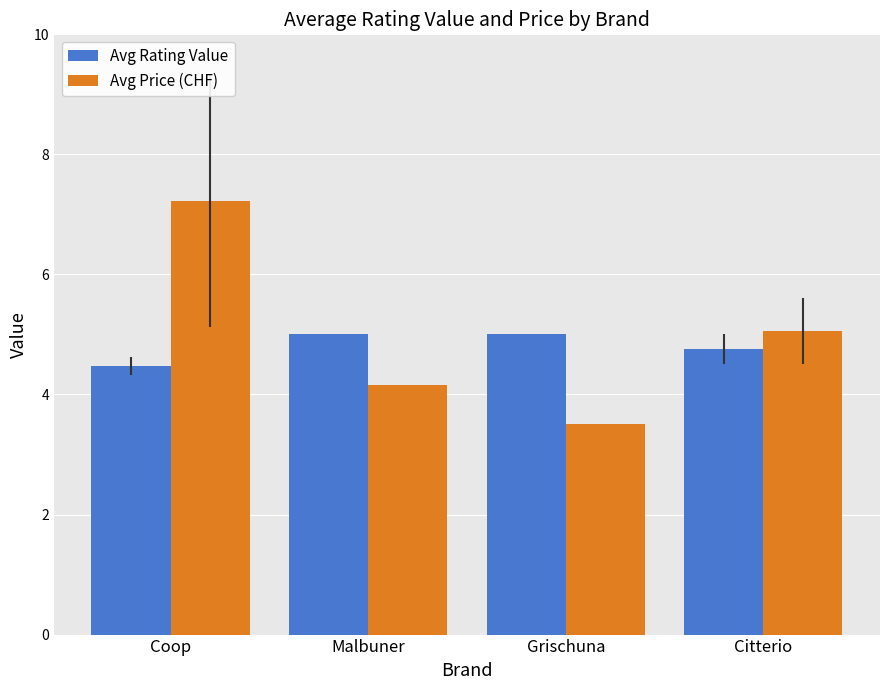

What is the total value across all series at Grischuna?

8.5